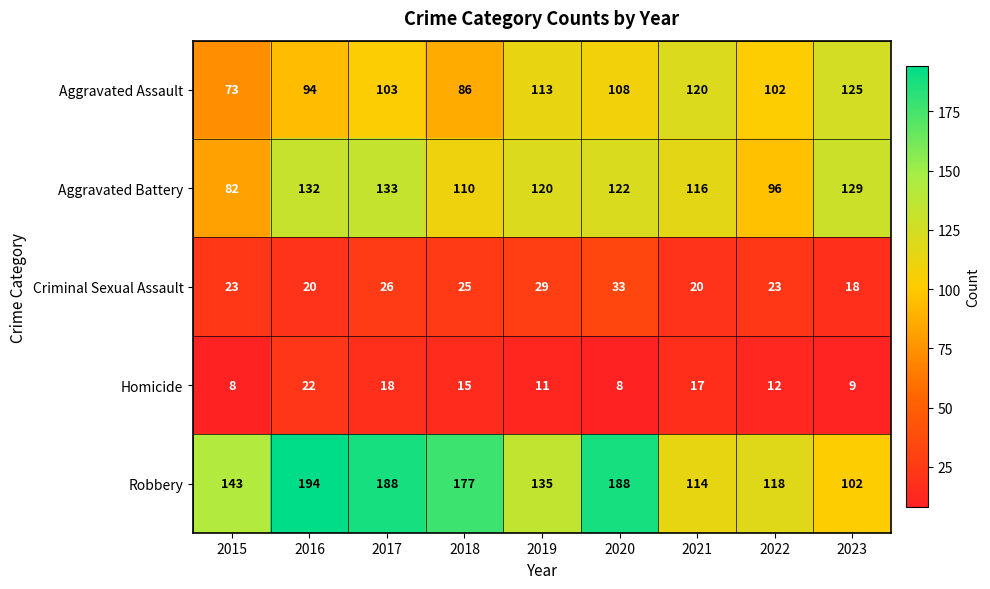

How many series are shown in this chart?

5